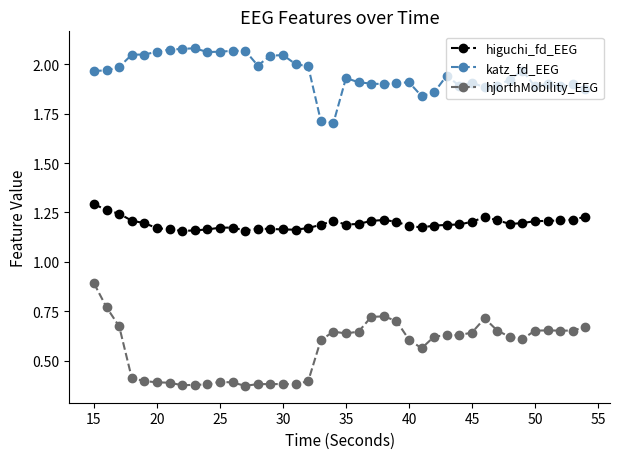

Is this an area chart (filled region under the line)?

No